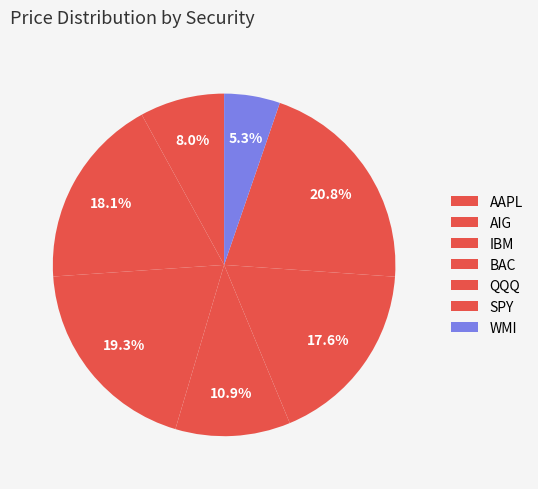

Does any single category account for the majority?

No